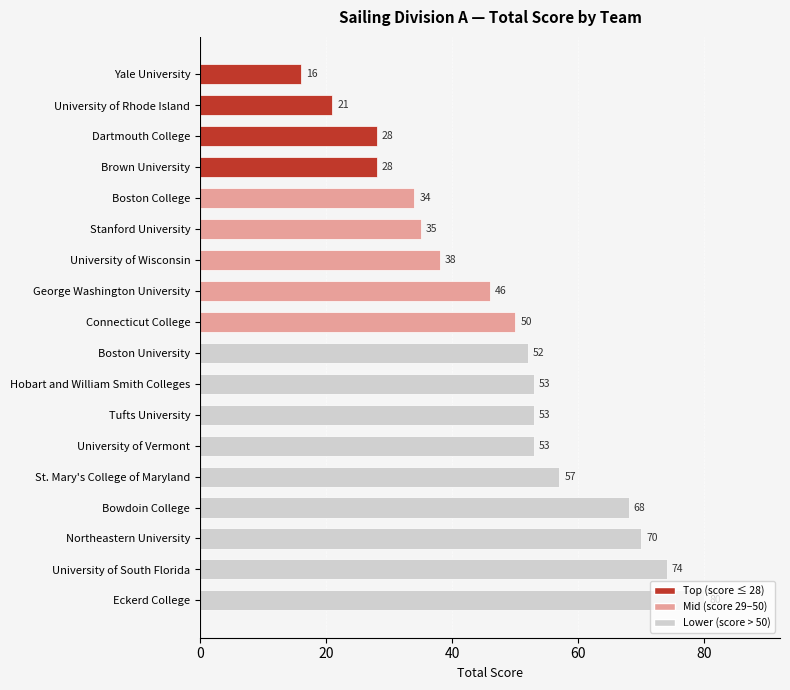

At which label is the value closest to 48?

George Washington University